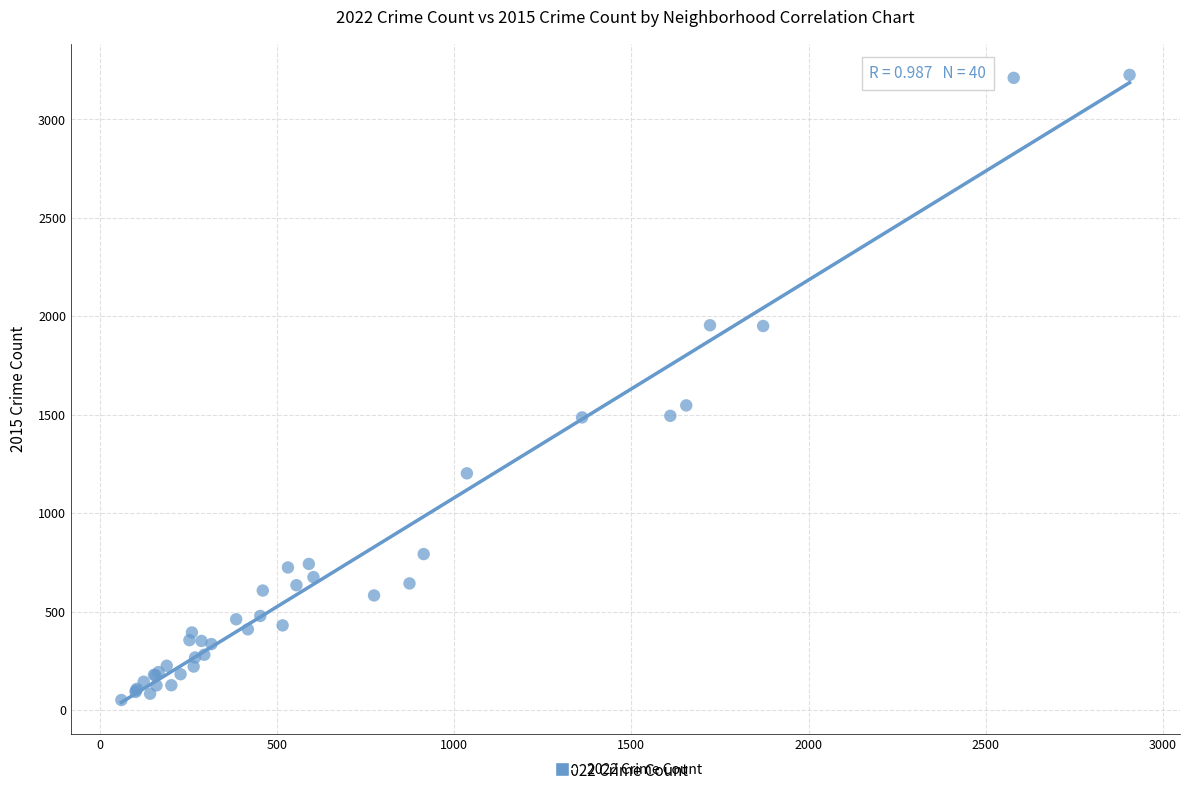

What Y value in the scatter plot is closest to 1638?

1547